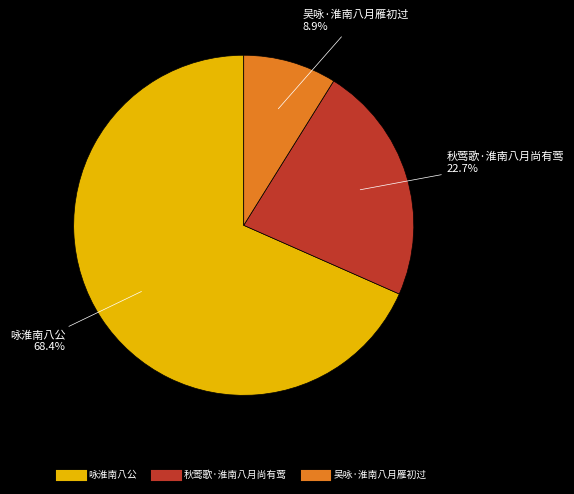

Does 咏淮南八公 account for over 50% of the chart?

Yes